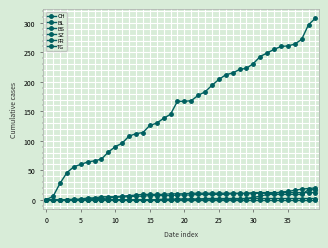

Which series has the largest total across all categories?

CH